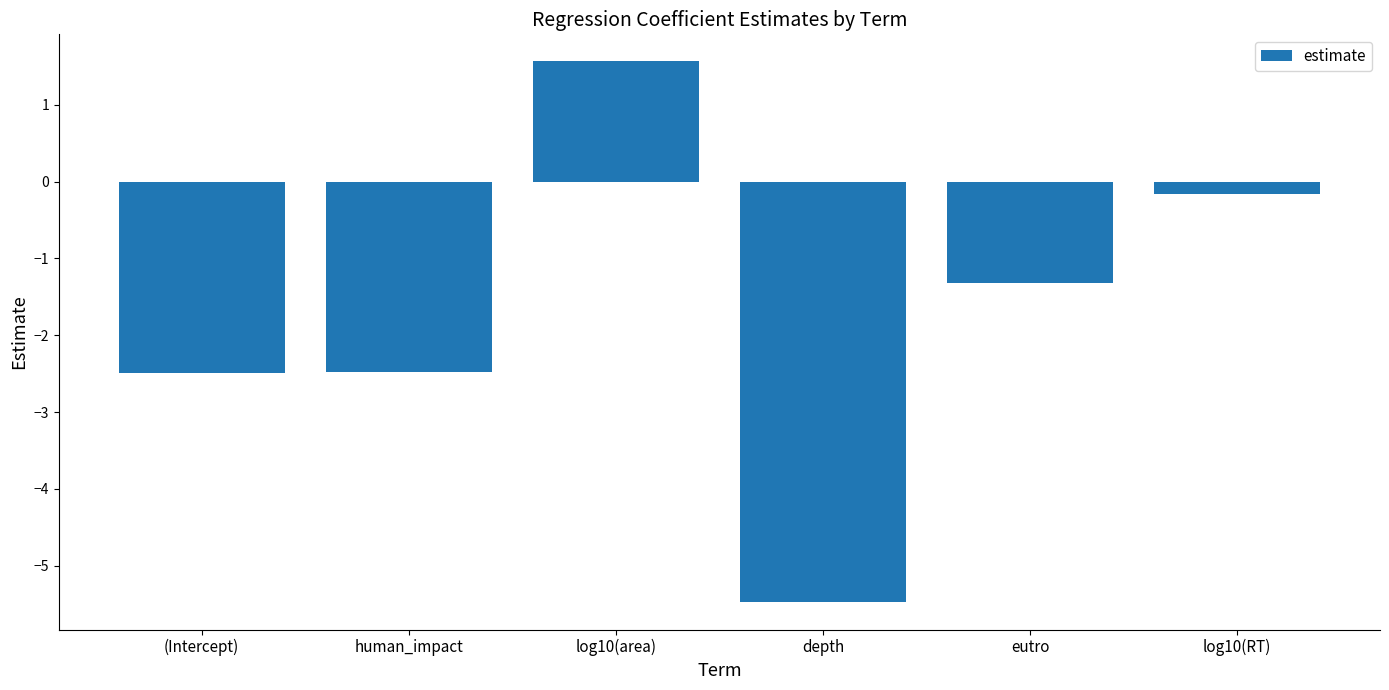

How many data points does each series have?

6